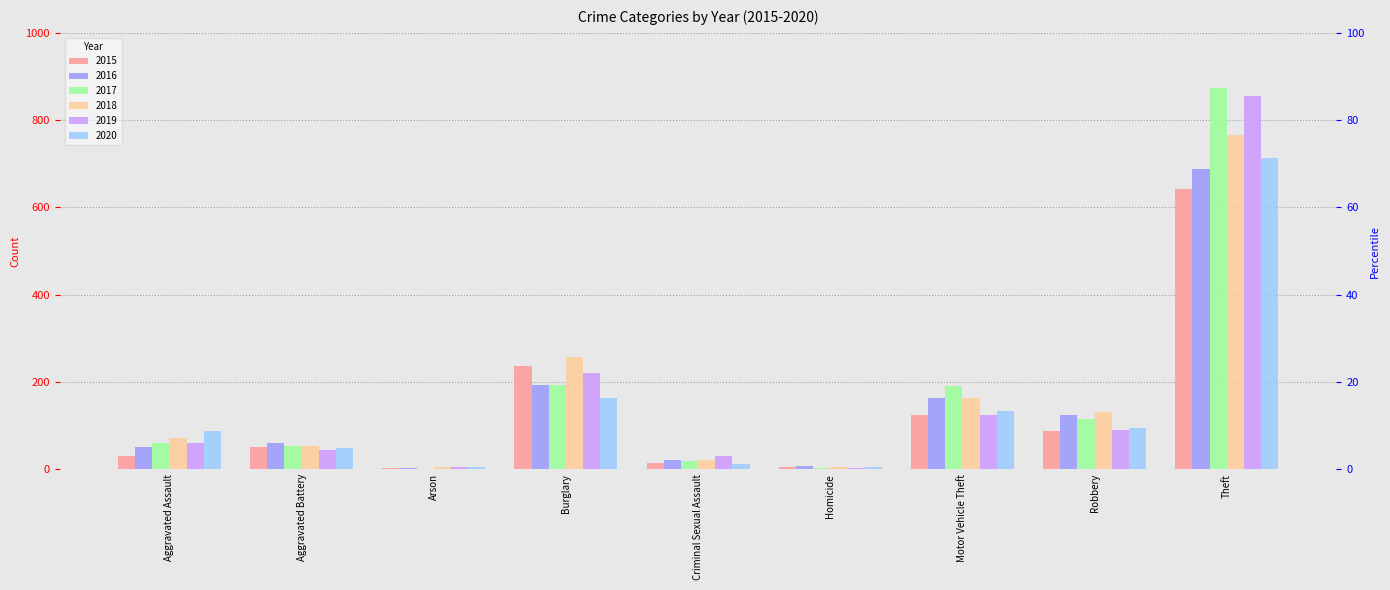

What is the label of the 3rd bar from the left?

Arson